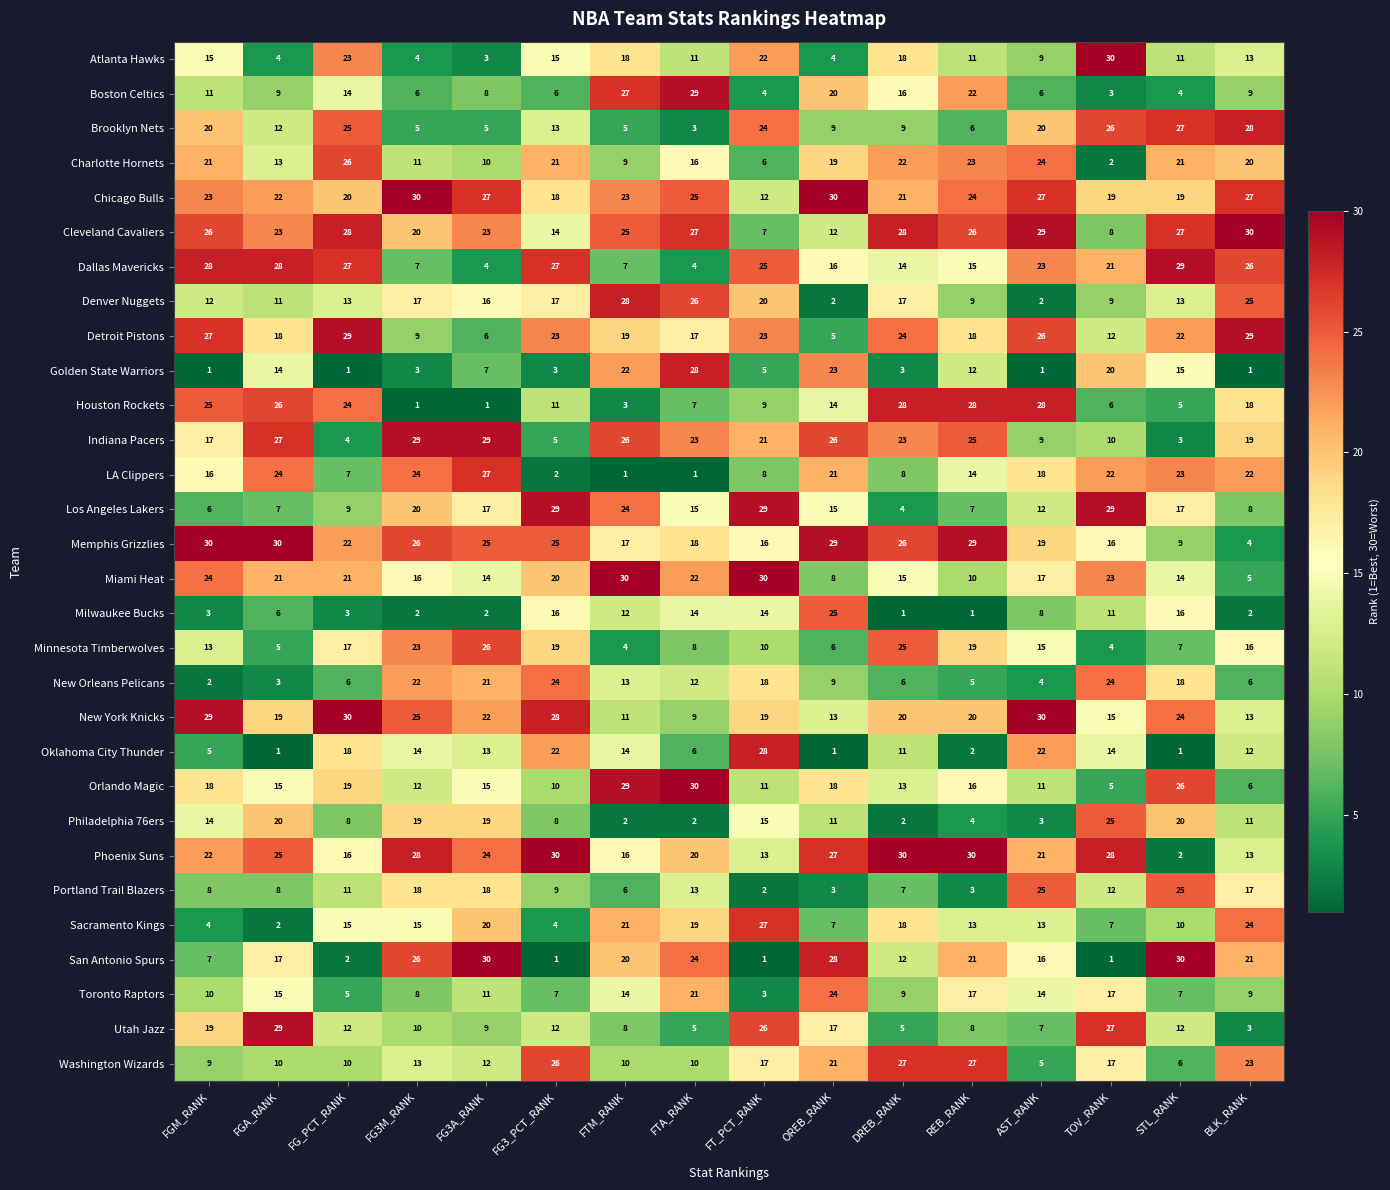

Where does the Brooklyn Nets series first go above 13?

FGM_RANK